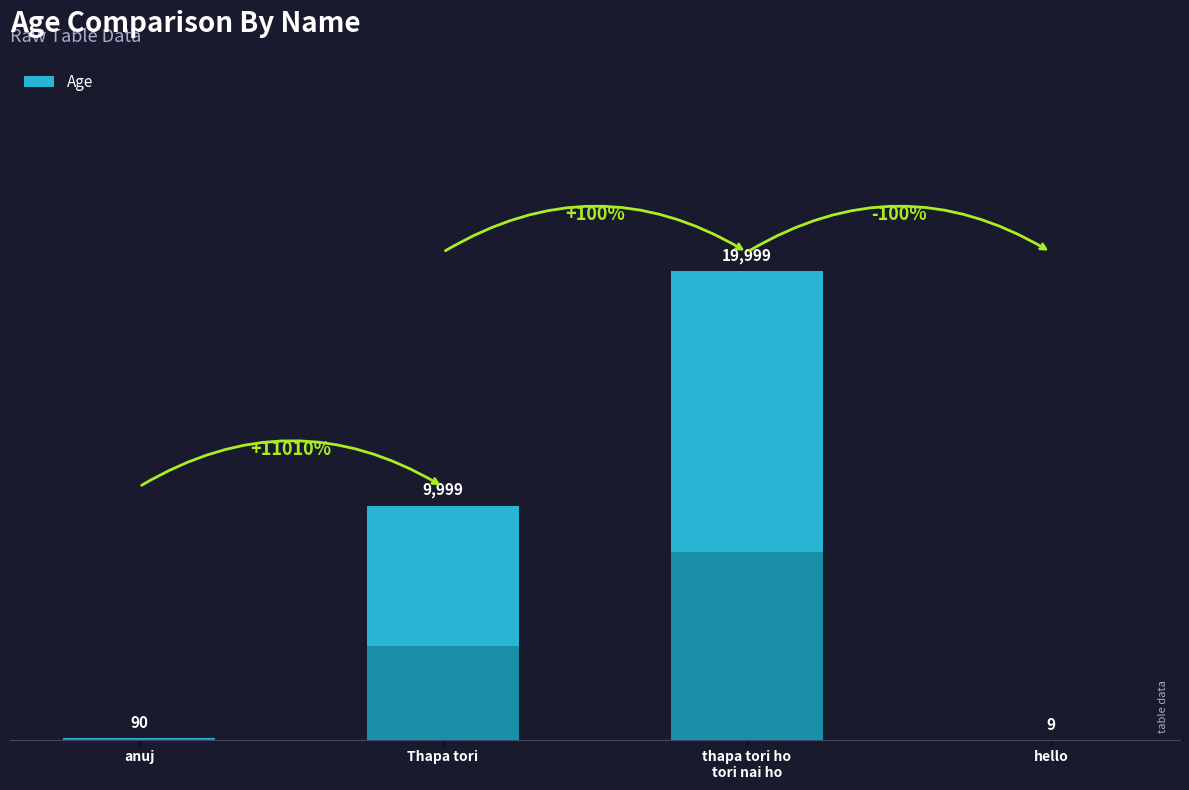

What is the label of the 4th bar from the left?

hello